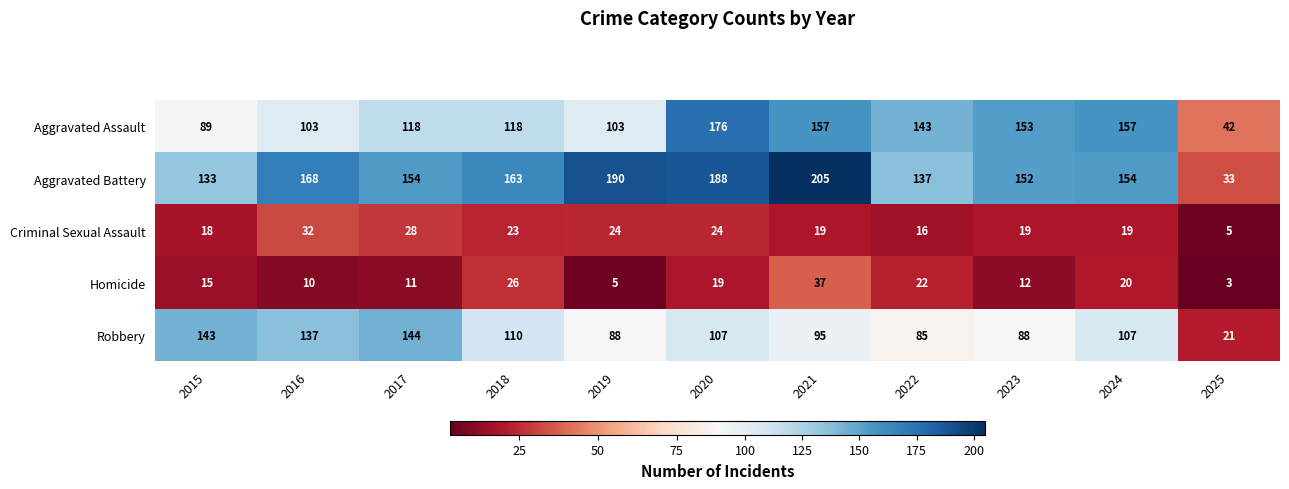

How many data points in Robbery are less than 107?

5